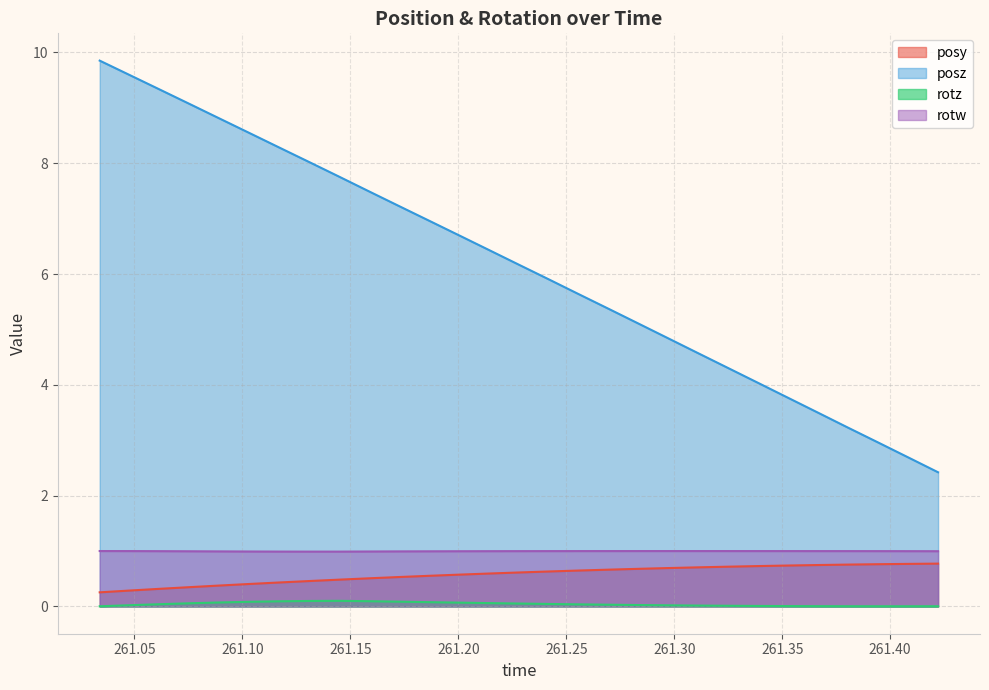

How many lines are shown in the chart?

4